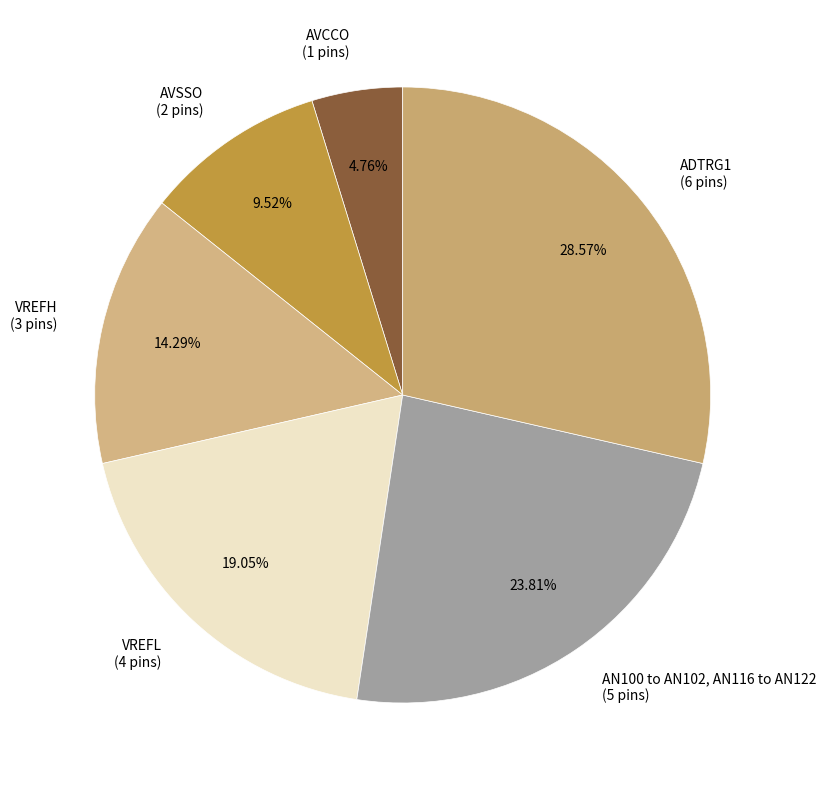

To the nearest percent, what is the average slice percentage?

17%